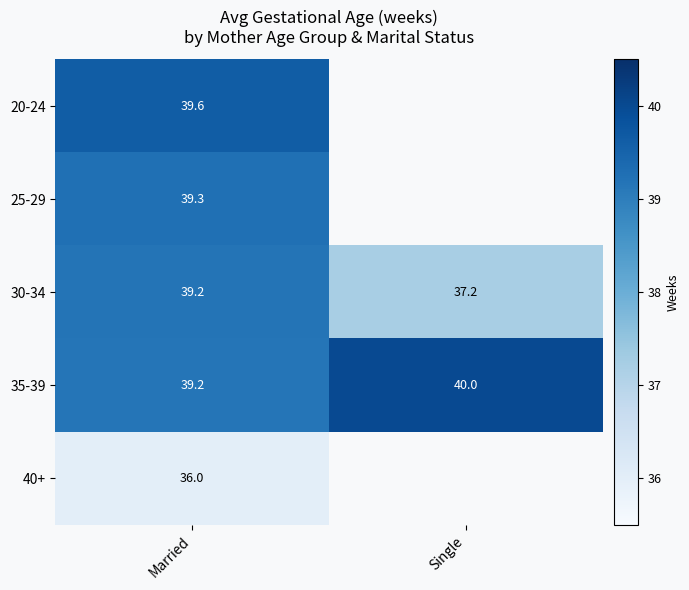

What is the difference between the highest and lowest values at Married?

3.6